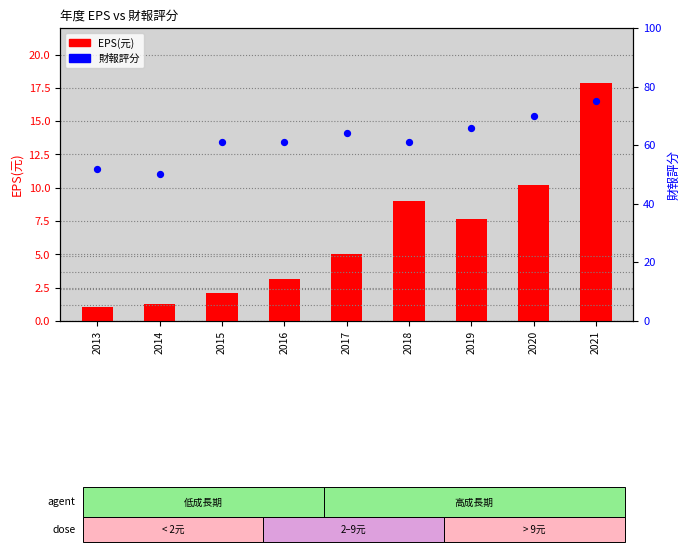

What are all the series names shown in the legend?

EPS(元), 財報評分